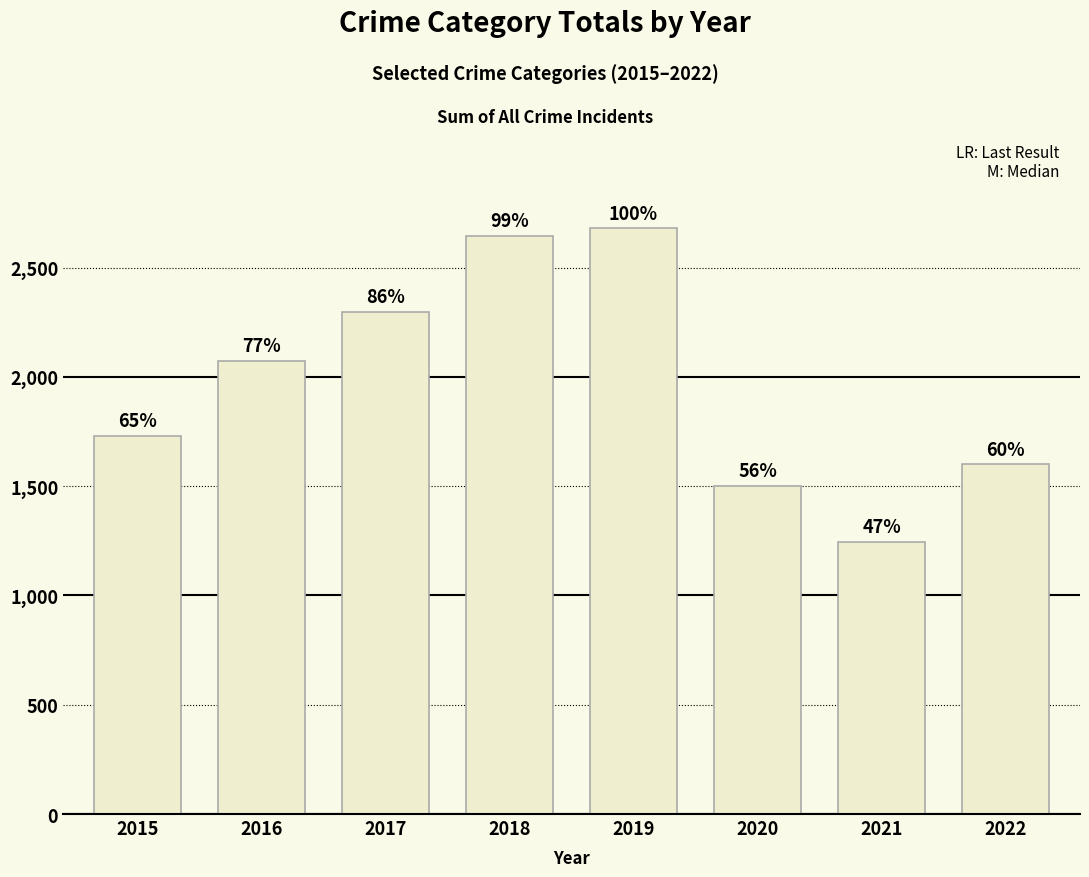

What is the value of the 1st bar from the left?

1728